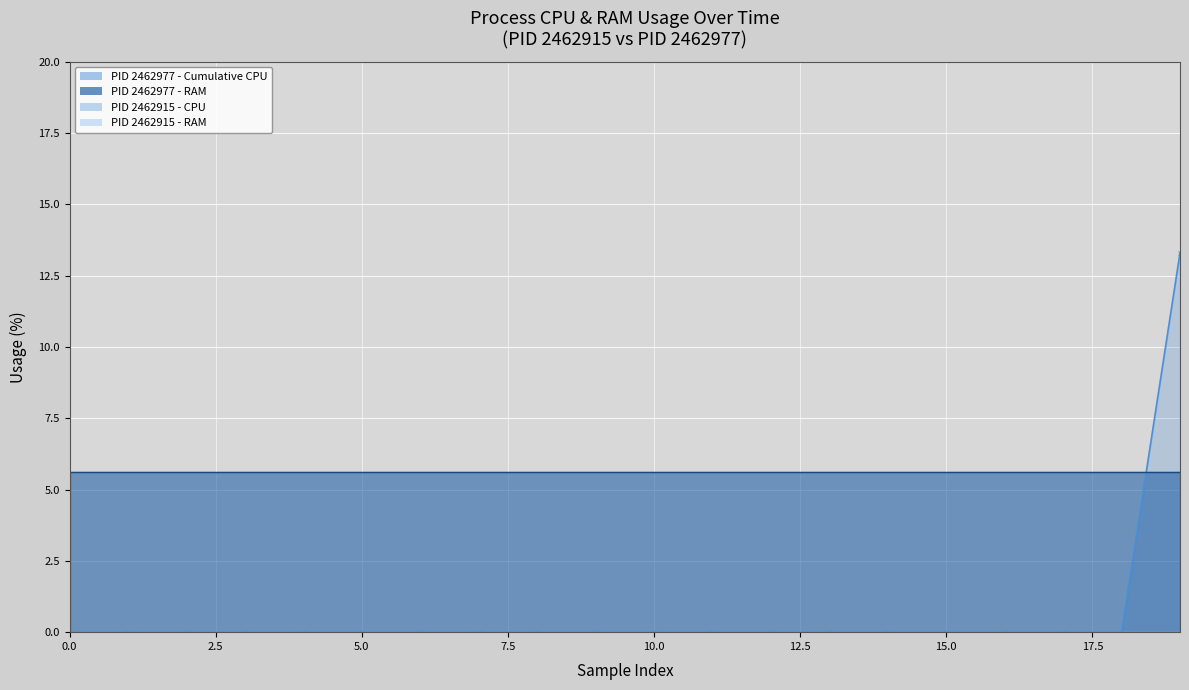

What is the total value across all series at 17?

5.6